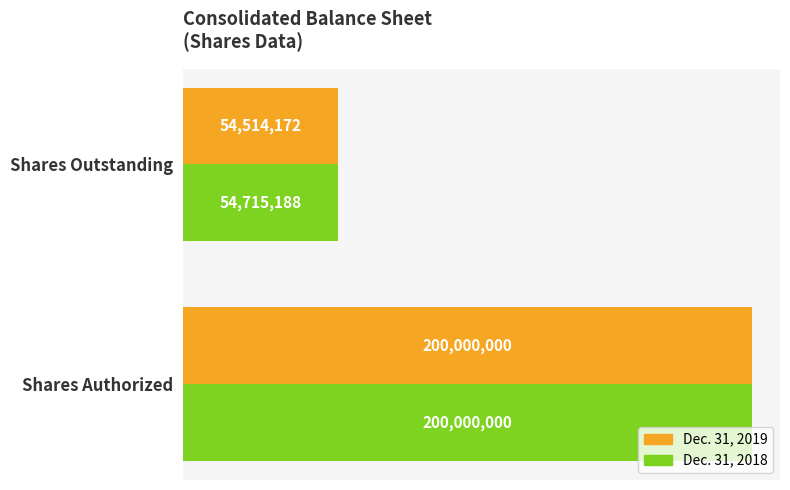

Which series has the largest range (max minus min)?

Dec. 31, 2019